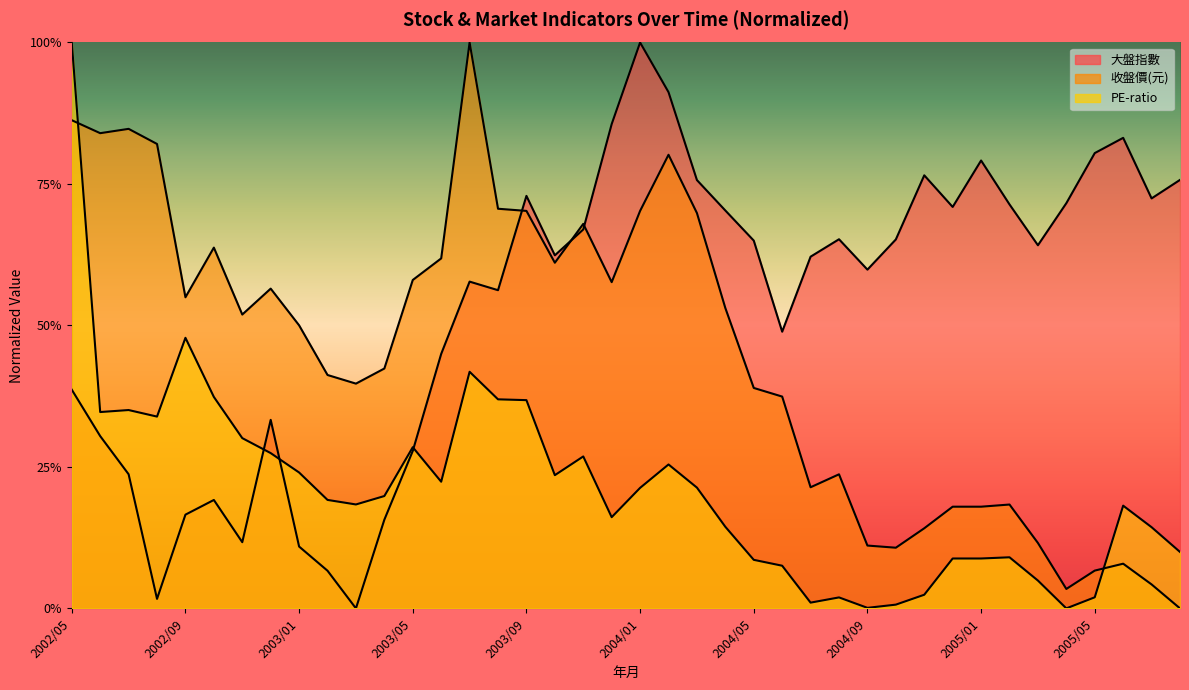

List the series in order of their overall mean, lowest first.

PE-ratio, 收盤價(元), 大盤指數